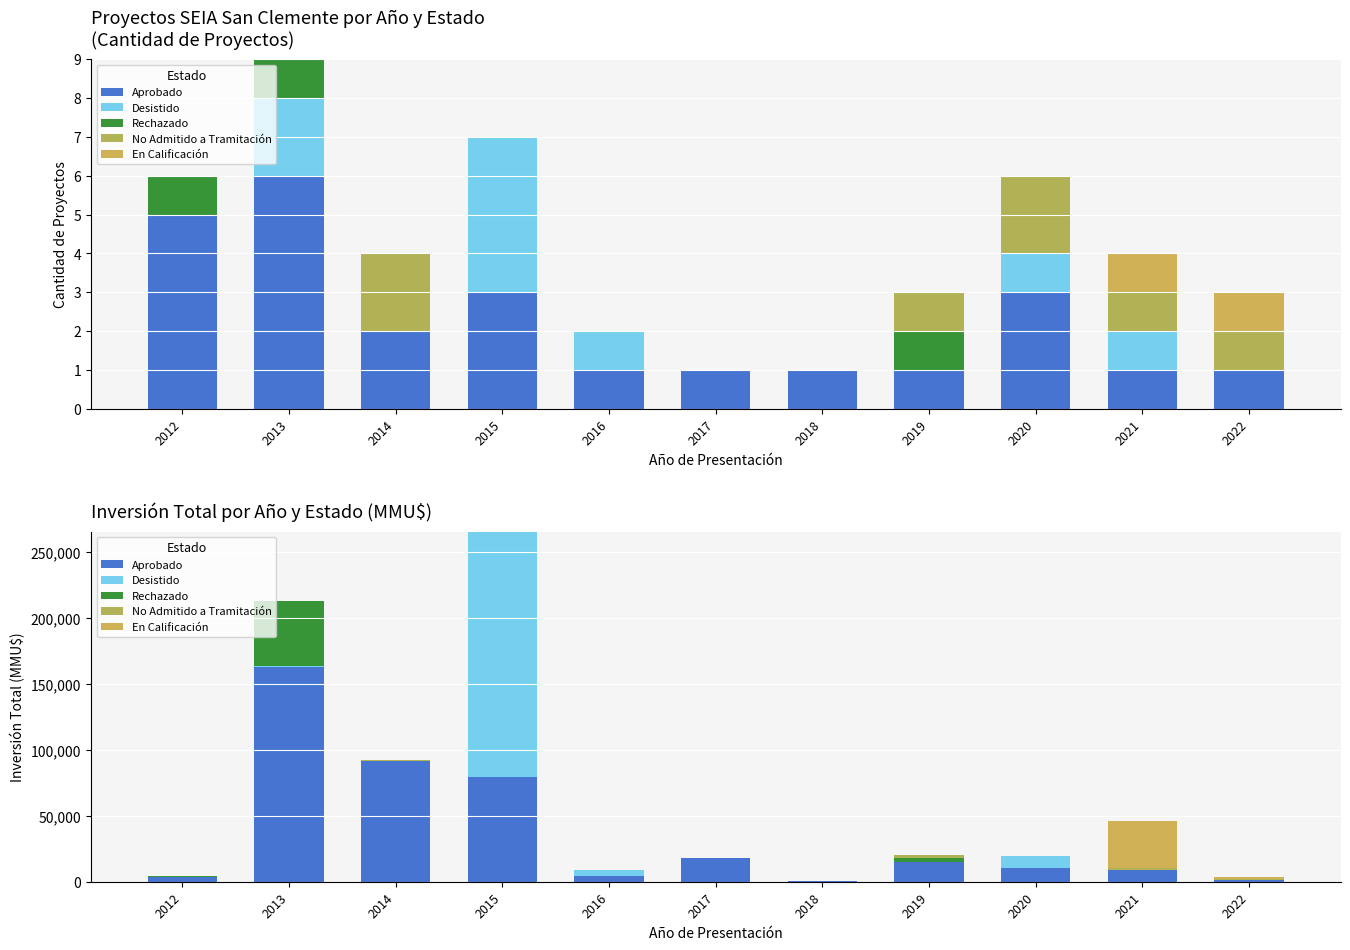

Which series has the widest spread of values?

Desistido